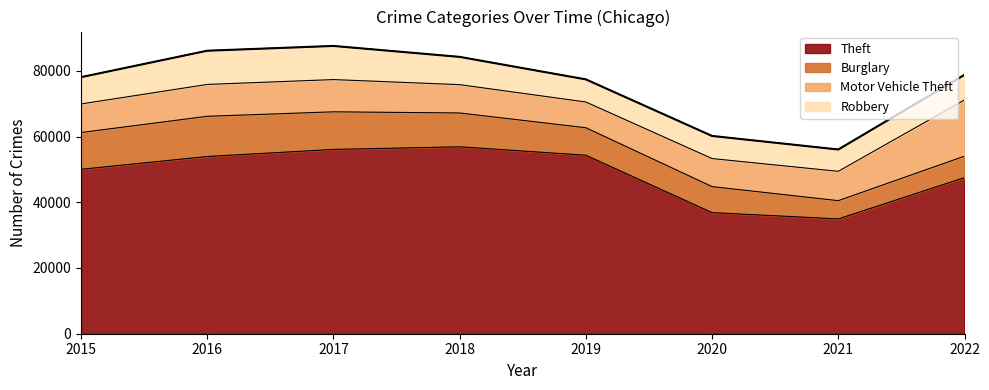

True or false: Burglary has a value of 1874 at 2021.

False